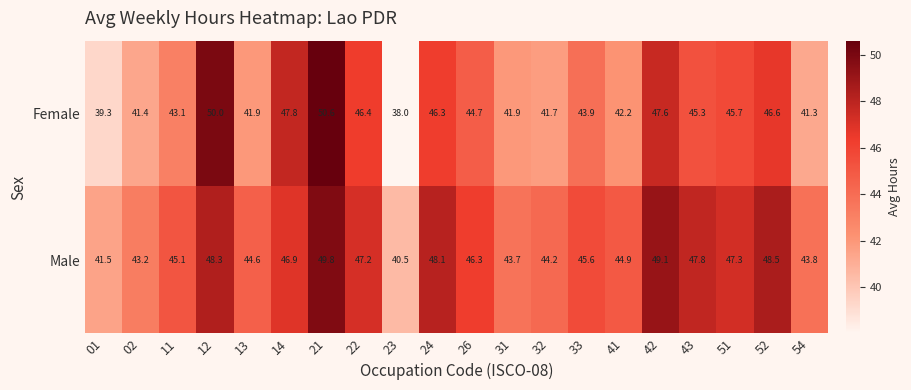

List the series in order of their overall mean, highest first.

Male, Female